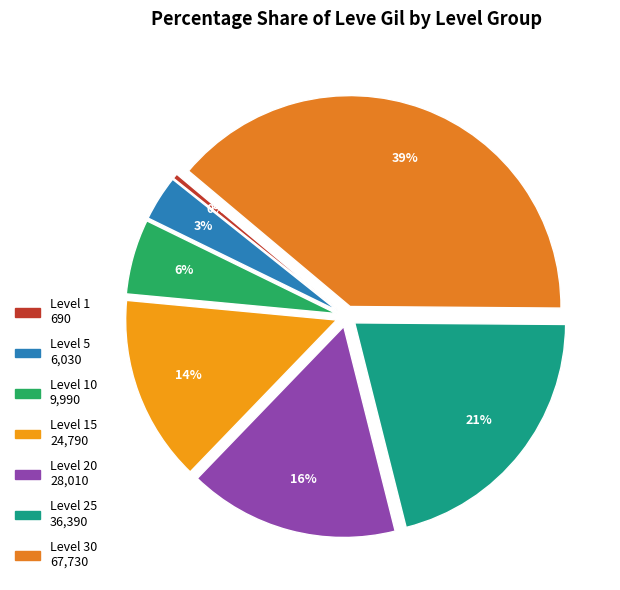

Does any single category account for the majority?

No